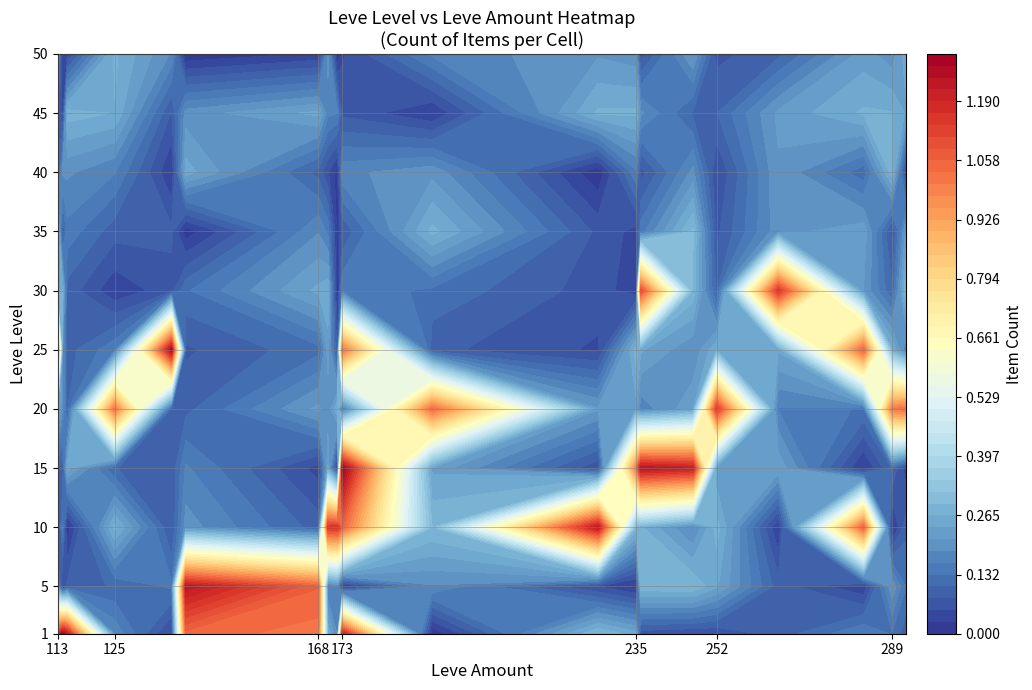

The 50 series shows 0 at 115. True or false?

True